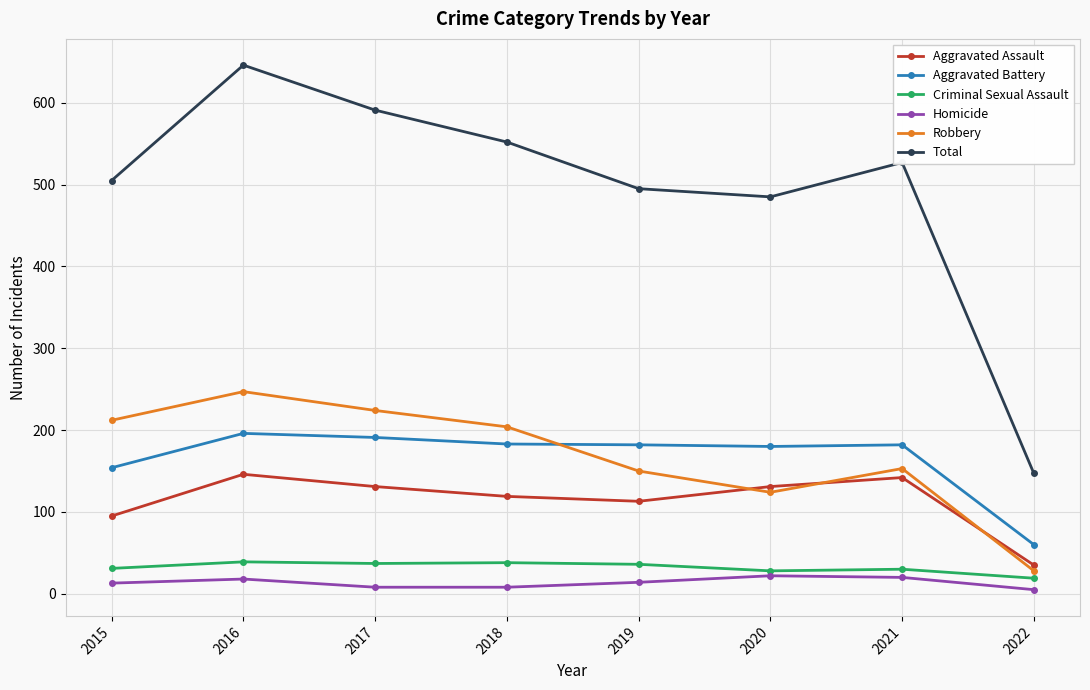

Is it true that Criminal Sexual Assault equals 19 at 2022?

True